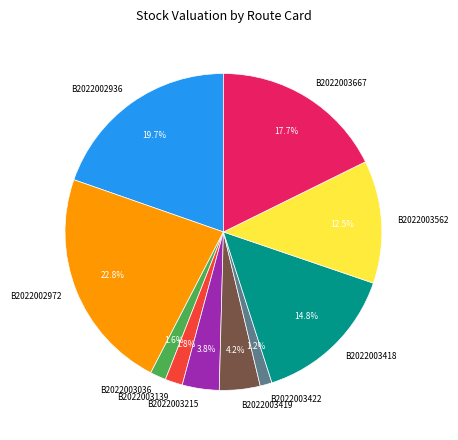

To the nearest percent, what is the difference between the largest and smallest slice percentages?

22%